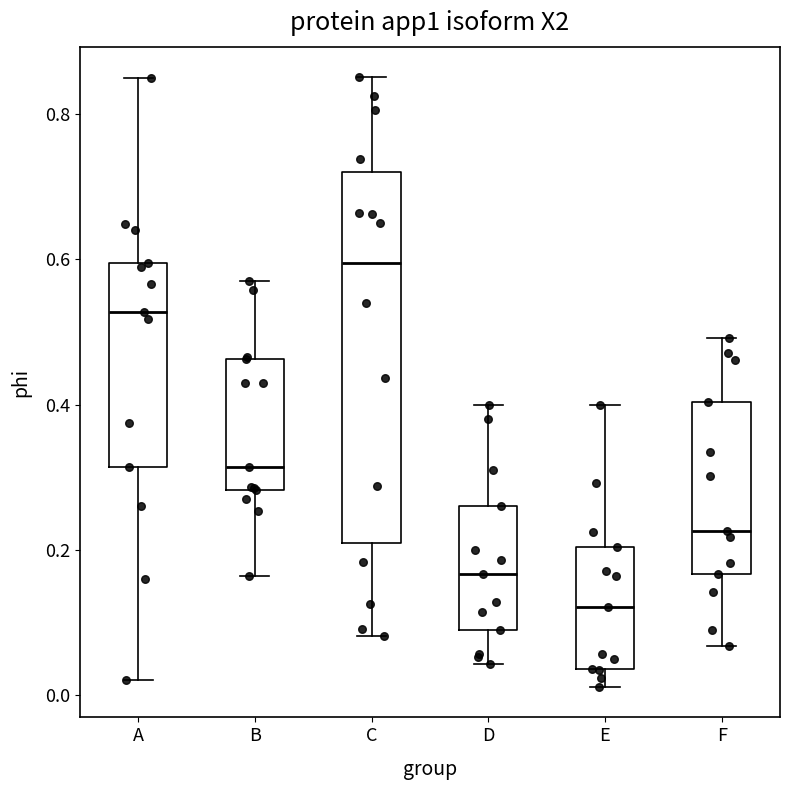

Reading left to right, read every box against the y-axis: the position of its median line, the range the box covers, and the ends of its whiskers. The values are not printed on the chart, so give them approximately, as read against the axis.

A: median 0.52, box 0.32 to 0.60, whiskers 0.02 to 0.84
B: median 0.32, box 0.28 to 0.46, whiskers 0.16 to 0.58
C: median 0.60, box 0.20 to 0.72, whiskers 0.08 to 0.86
D: median 0.16, box 0.08 to 0.26, whiskers 0.04 to 0.40
E: median 0.12, box 0.04 to 0.20, whiskers 0.02 to 0.40
F: median 0.22, box 0.16 to 0.40, whiskers 0.06 to 0.50